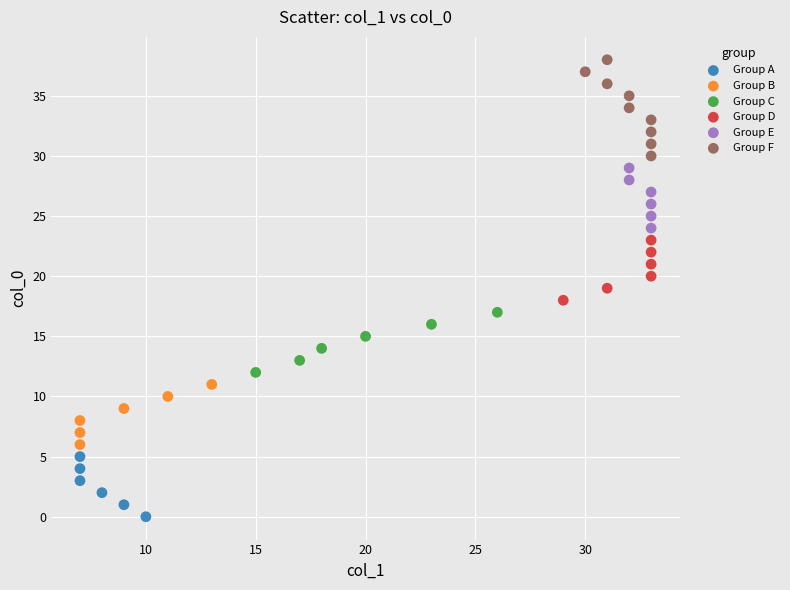

Which series reaches the minimum Y coordinate?

Group A